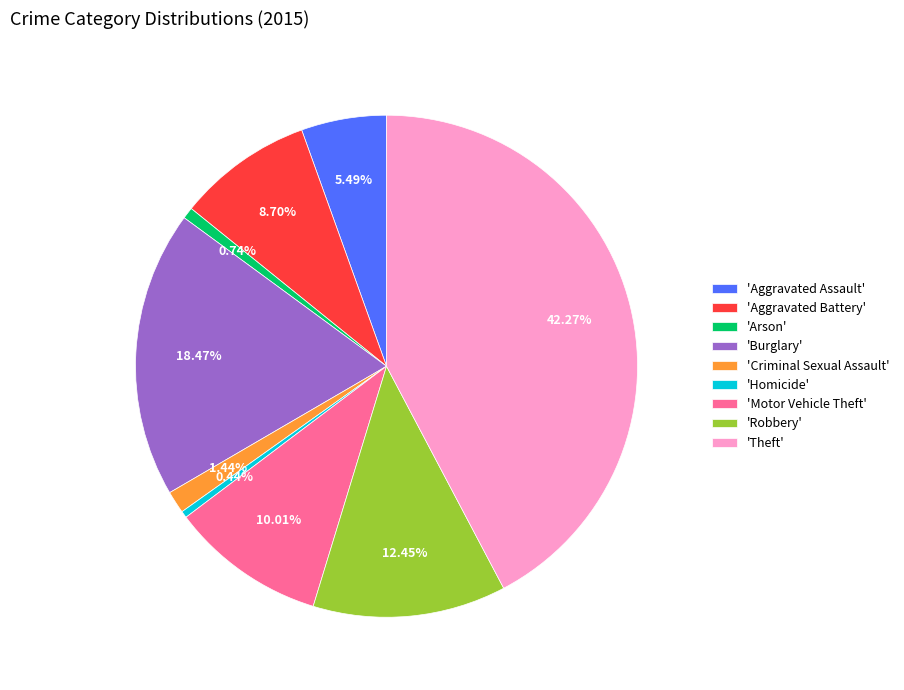

Does 'Homicide' account for over 50% of the chart?

No